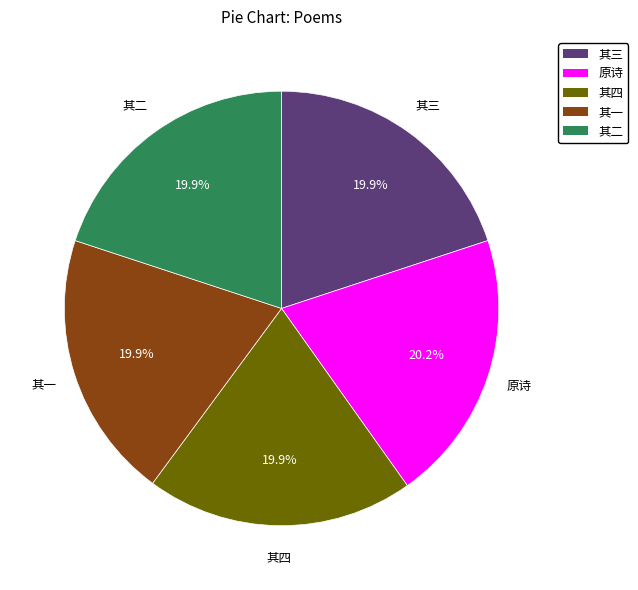

How many segments does this pie chart have?

5